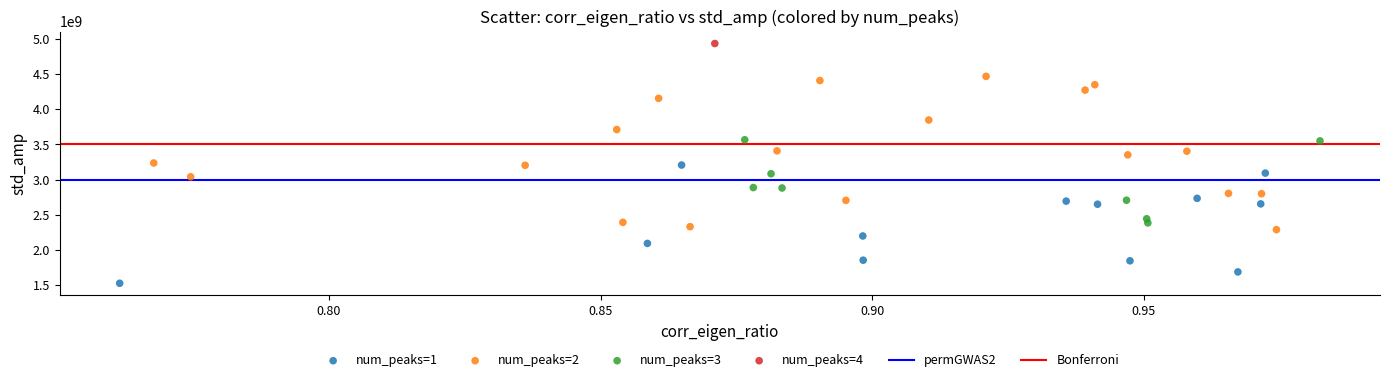

Which series reaches the minimum Y coordinate?

num_peaks=1